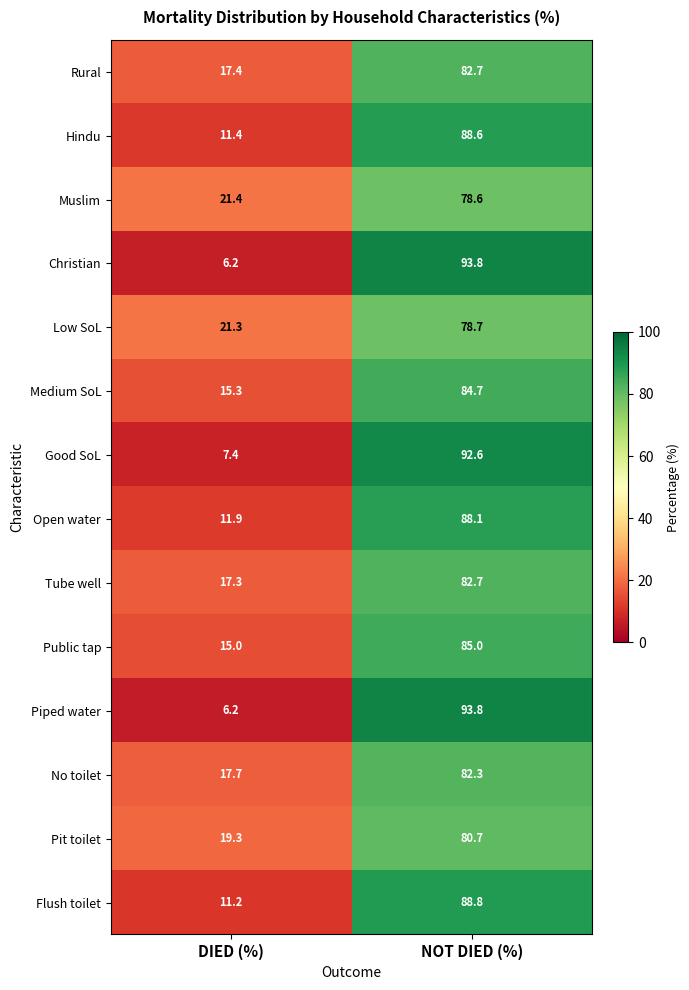

What is the spread (max minus min) of values at DIED (%)?

15.2